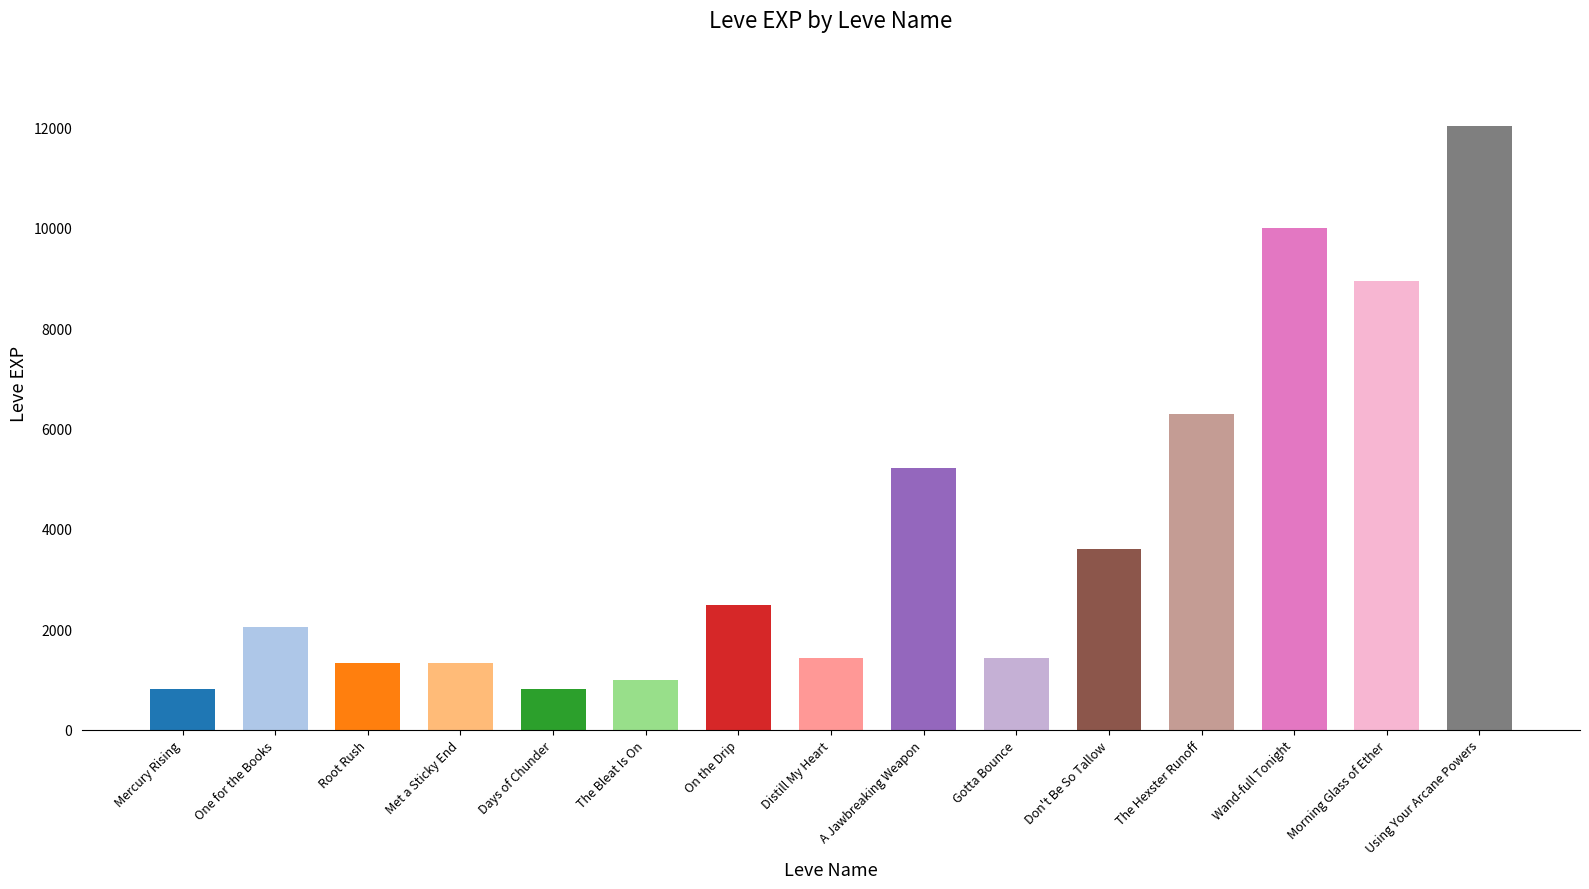

What is the label of the 8th bar from the left?

Distill My Heart